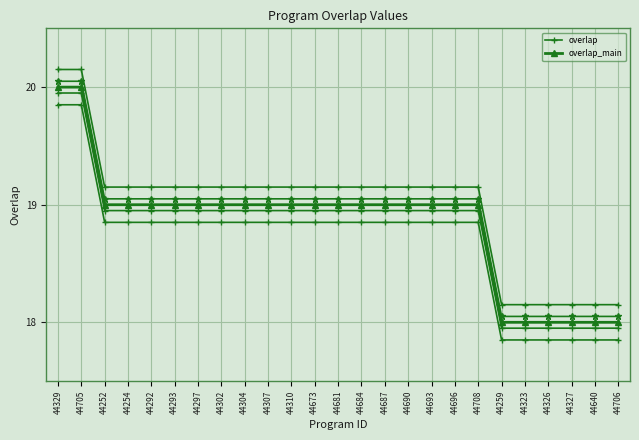

True or false: overlap_main has more than 2 points higher than both neighbors.

False